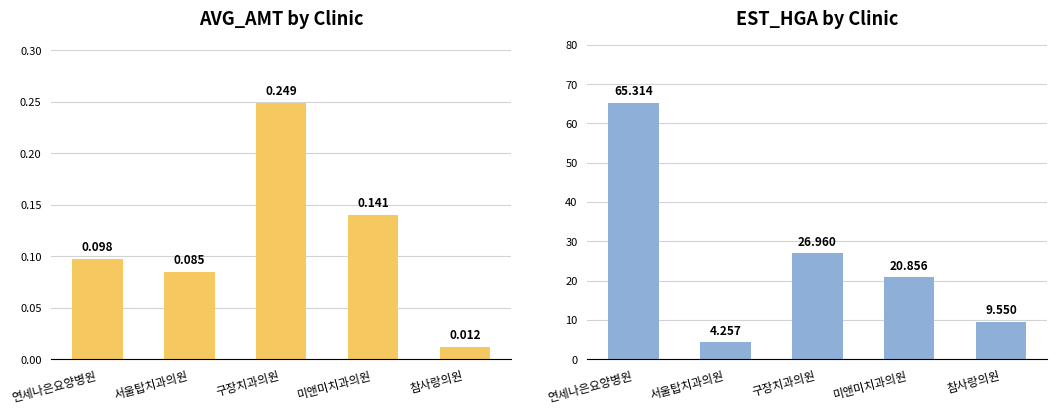

Which series has the largest total across all categories?

EST_HGA